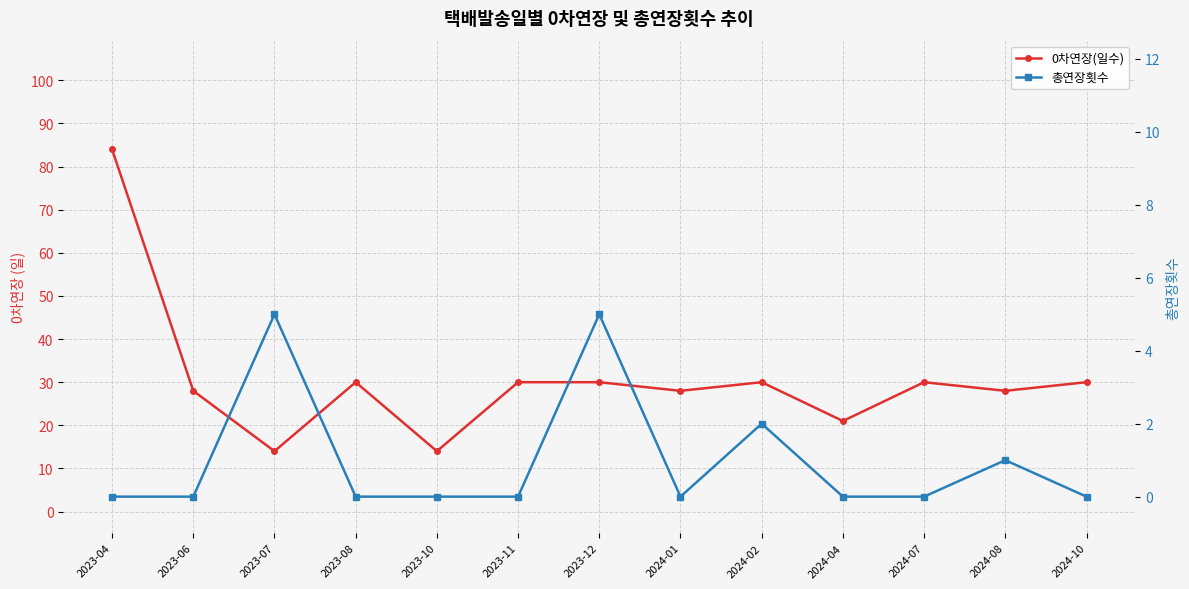

Is the value of 0차연장(일수) at 2024-01 greater than the value of 총연장횟수 at 2024-02?

Yes